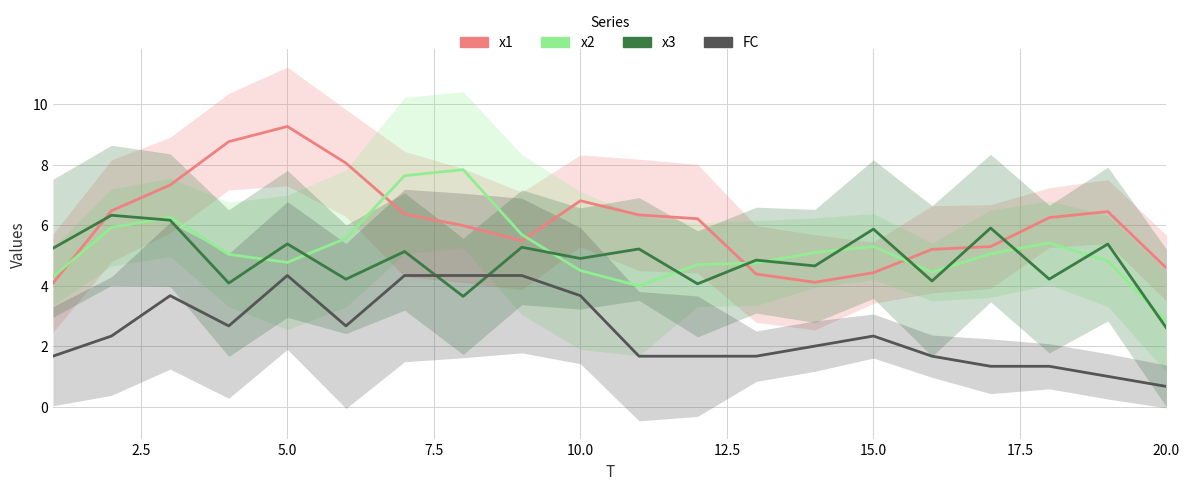

How many data points in x3 are above 5?

10